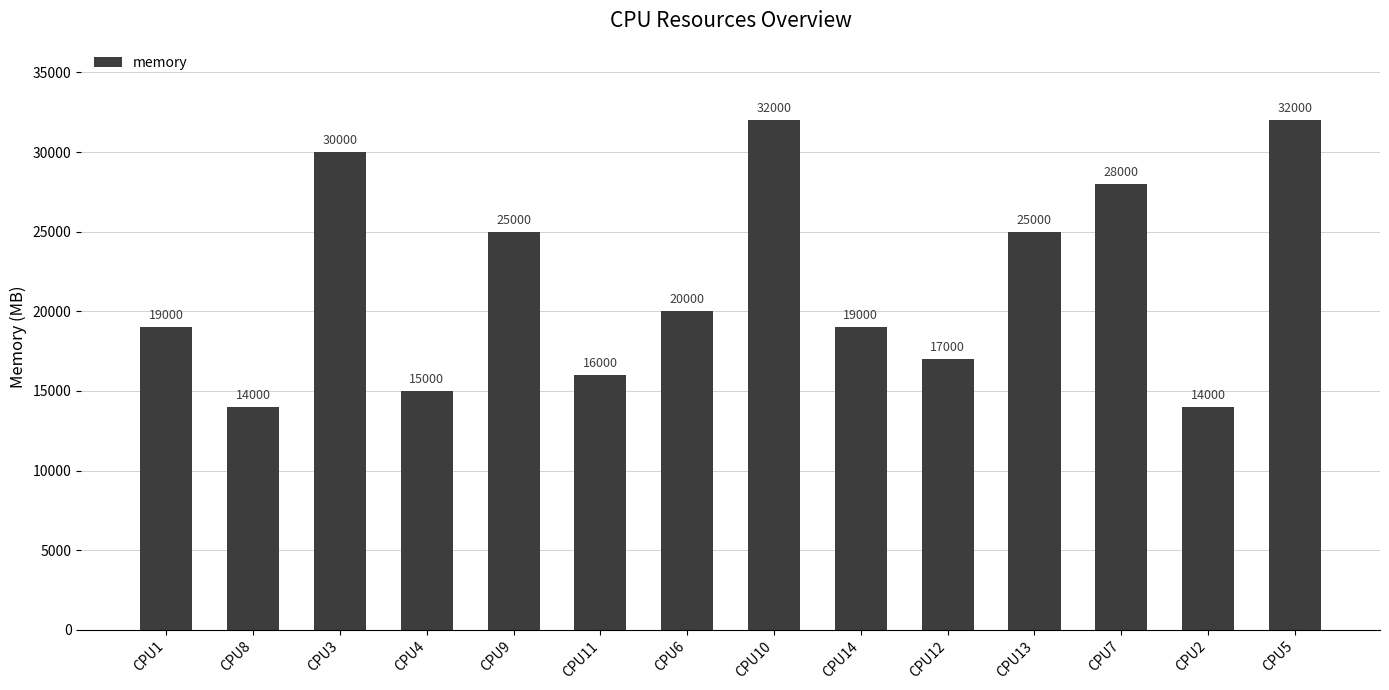

What is the sum of the values at CPU9 and CPU2?

39000